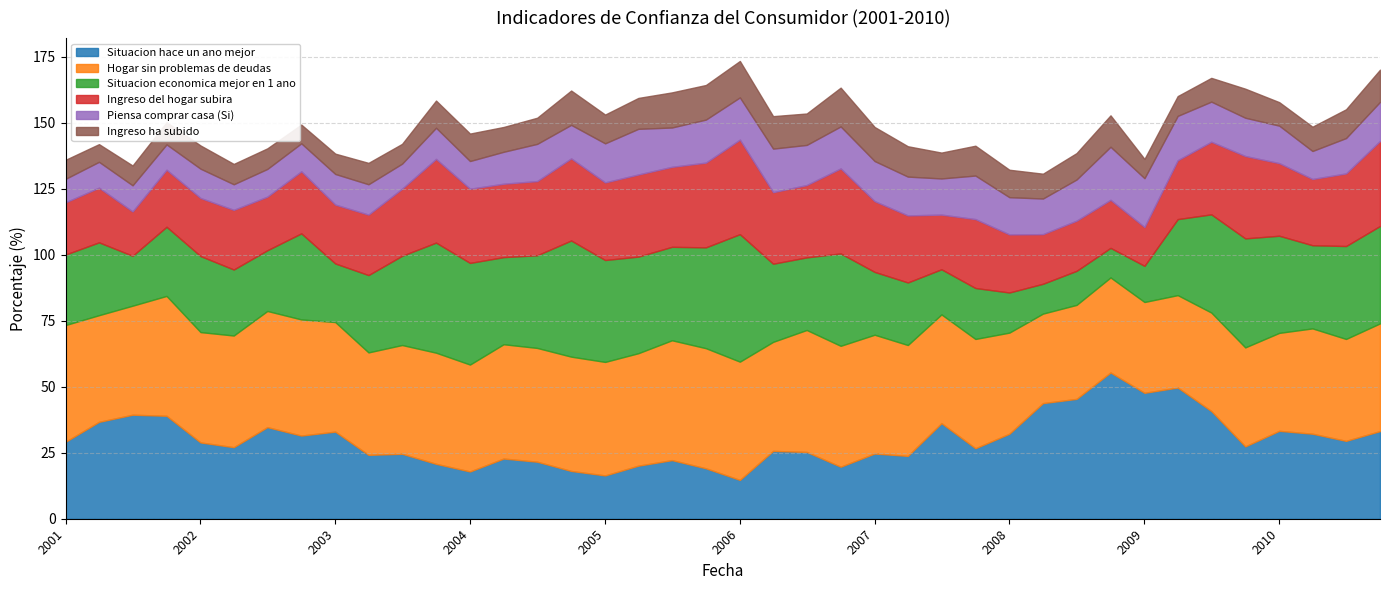

What is the sum of the Ingreso ha subido values at 2003-10-01 and 2009-04-01?

17.8